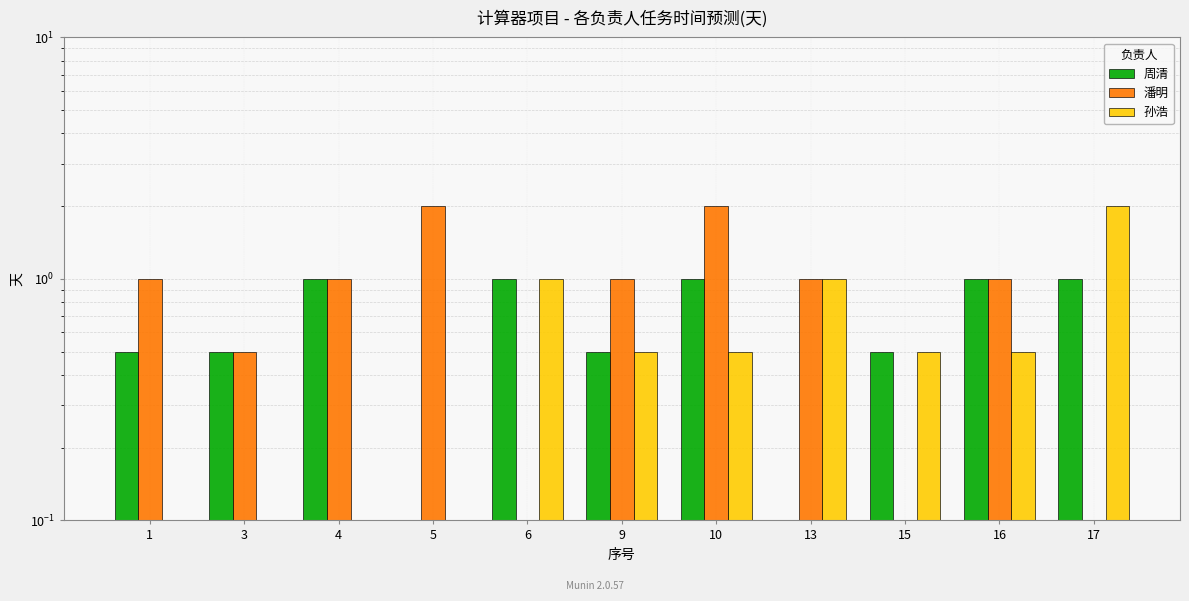

Reading right to left, extract all data points from this chart.

周清: 17=1.0	16=1.0	15=0.5	13=0.0	10=1.0	9=0.5	6=1.0	5=0.0	4=1.0	3=0.5	1=0.5
潘明: 17=0.0	16=1.0	15=0.0	13=1.0	10=2.0	9=1.0	6=0.0	5=2.0	4=1.0	3=0.5	1=1.0
孙浩: 17=2.0	16=0.5	15=0.5	13=1.0	10=0.5	9=0.5	6=1.0	5=0.0	4=0.0	3=0.0	1=0.0